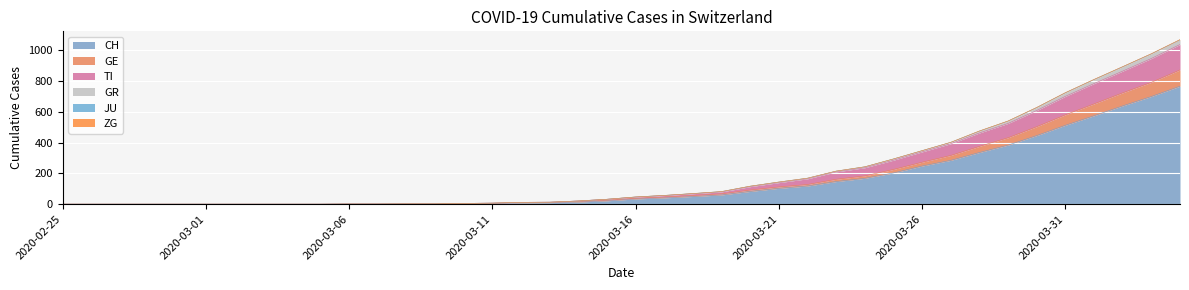

What is the maximum value for CH?

767